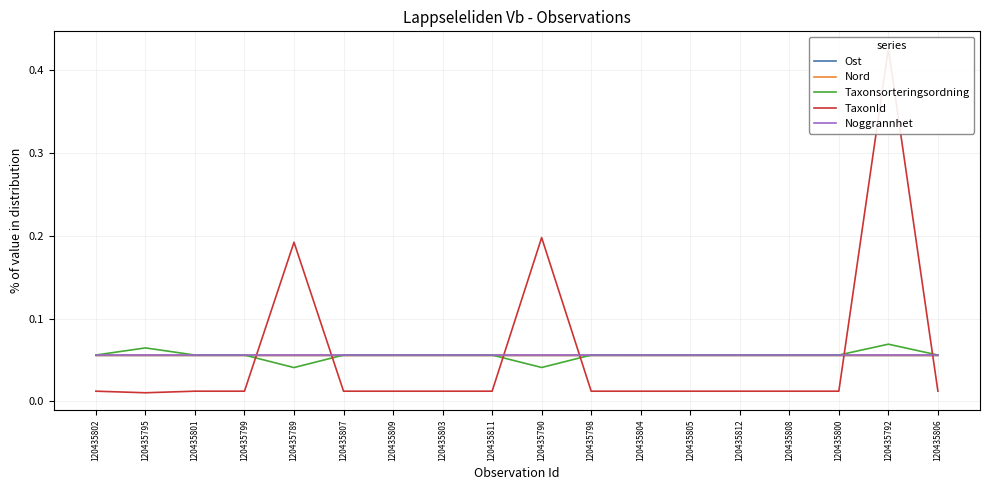

What is the label of the 18th point from the left?

120435806